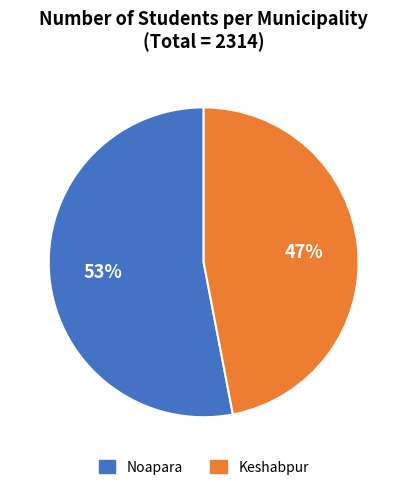

Is the sum of Noapara and Keshabpur greater than half?

Yes